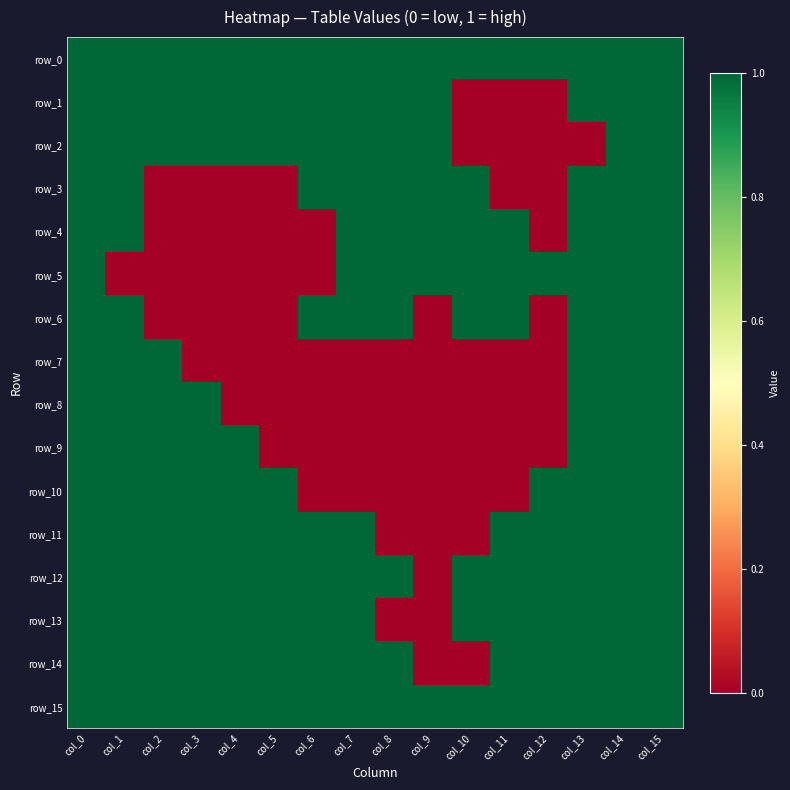

The value of row_5 at col_6 is -1. True or false?

False